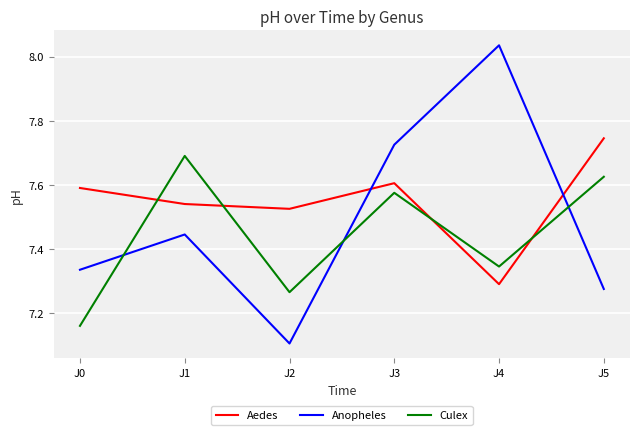

What is the total value across all series at J3?

22.9